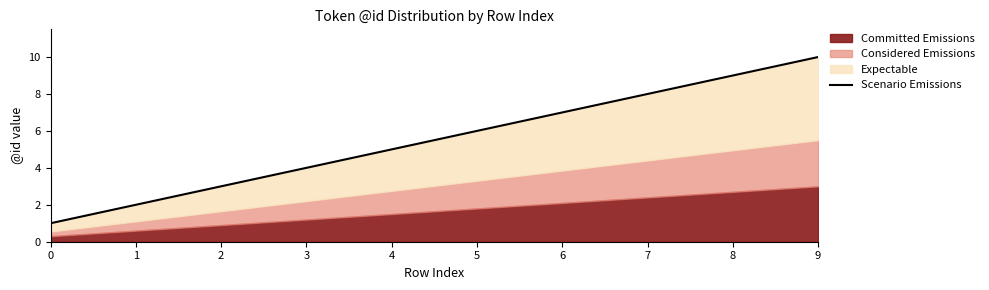

What is the greatest value displayed?

10